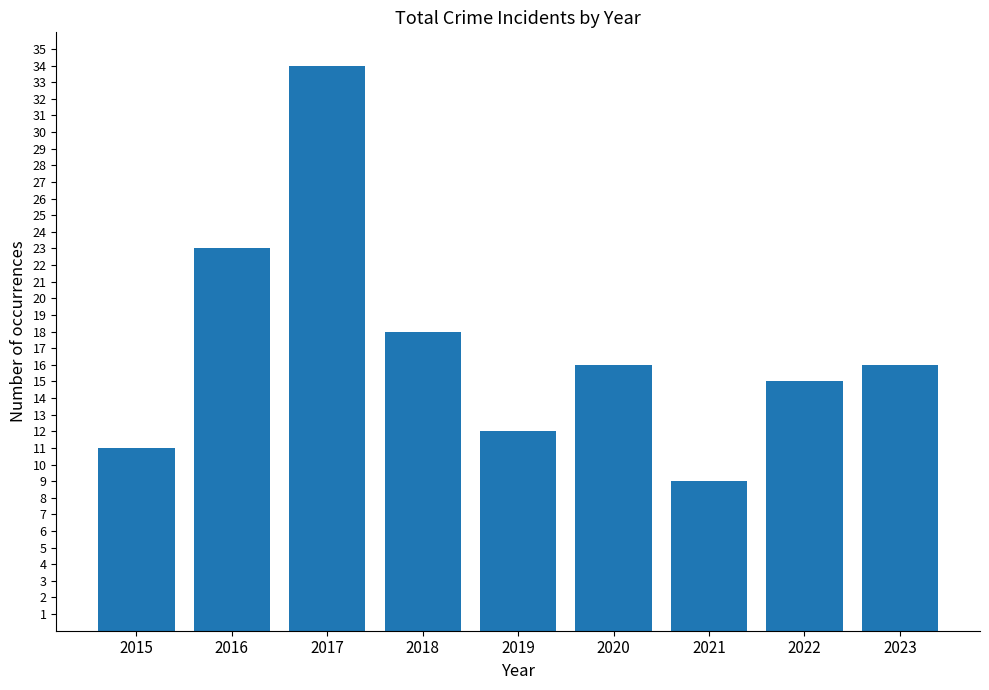

What value does the data have at 2023, to the nearest 10?

20